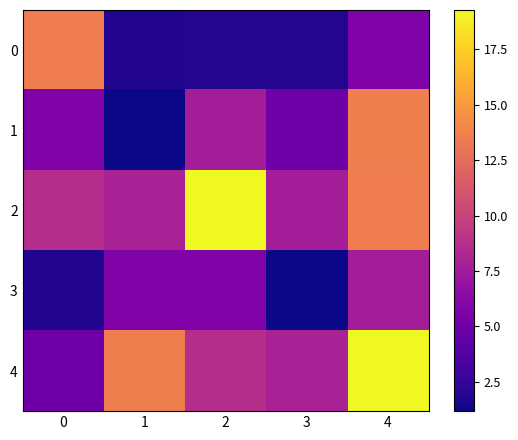

What is the total value across all series at 1?

30.4